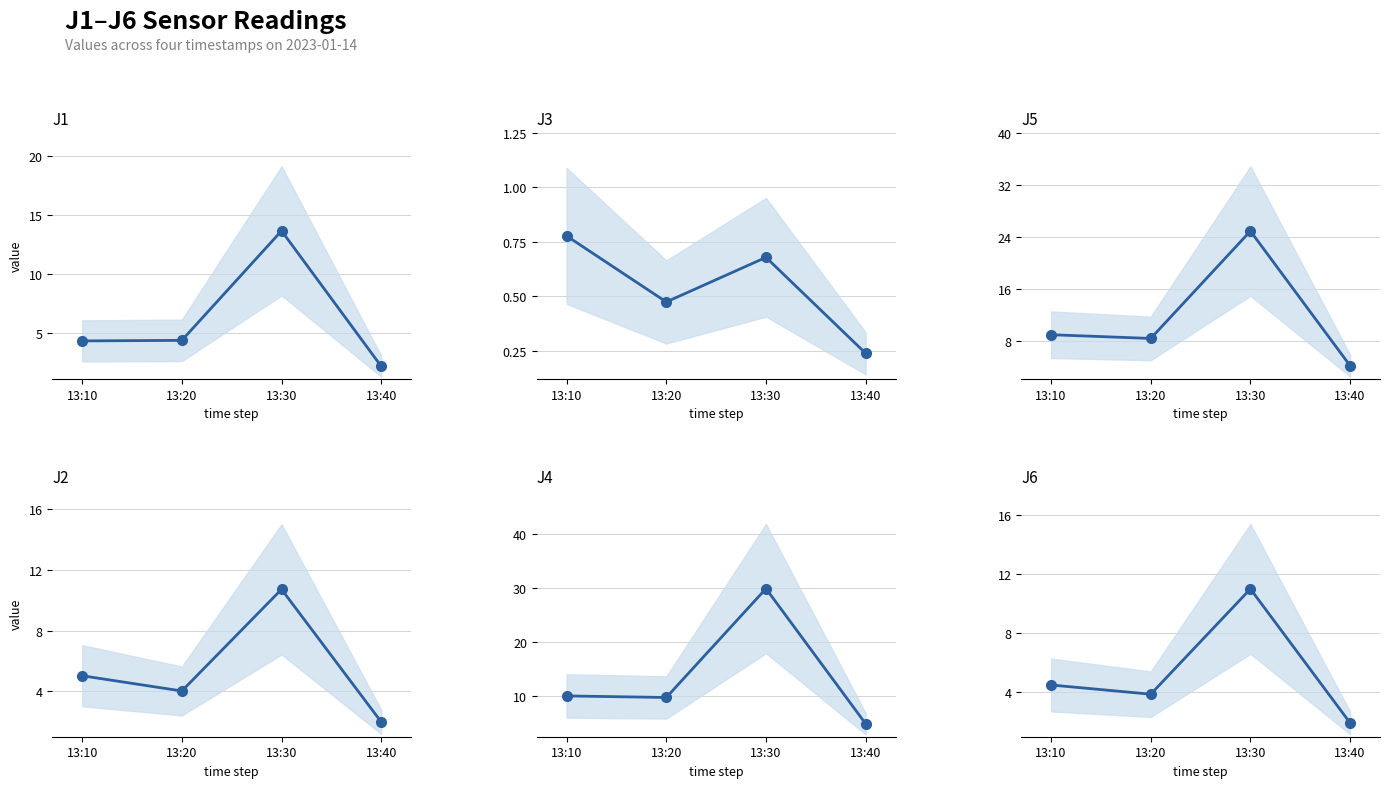

What is the difference between the J3 values at 13:20 and 13:30?

0.2